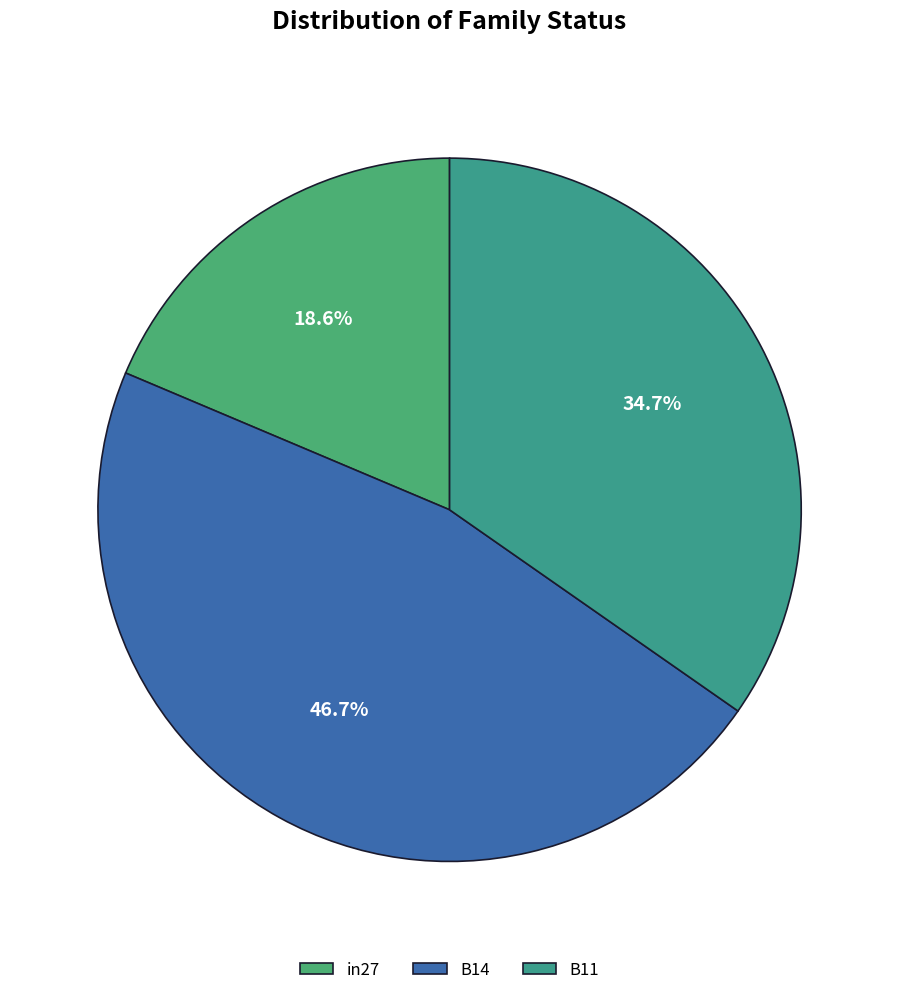

What is the largest slice in the pie chart?

B14